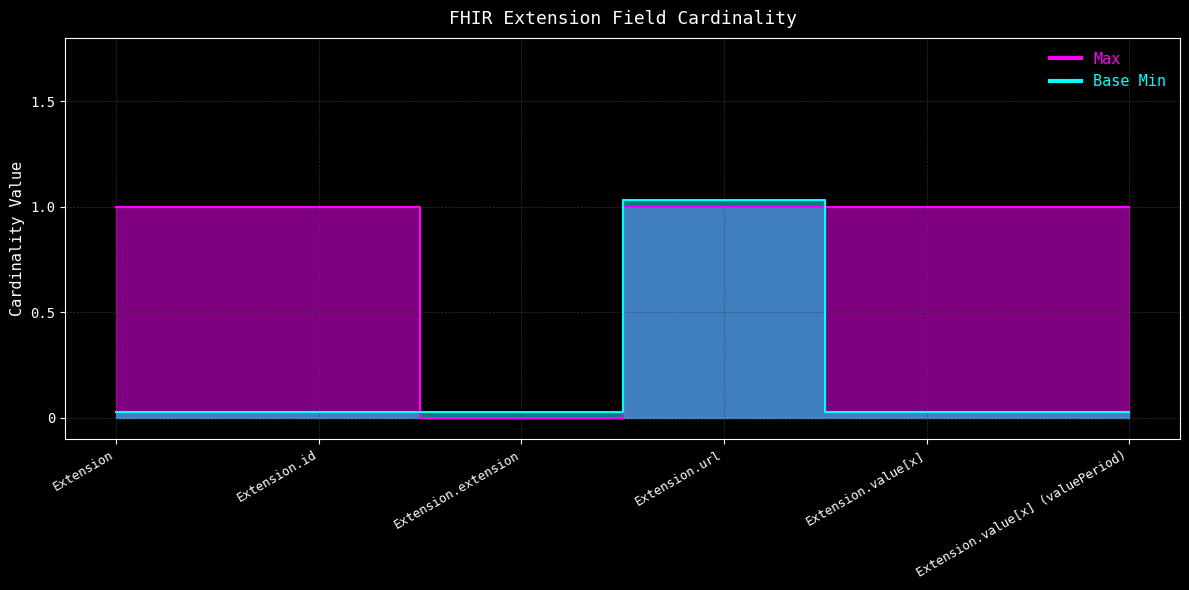

In Max, how many points are lower than both neighbors (excluding endpoints)?

1